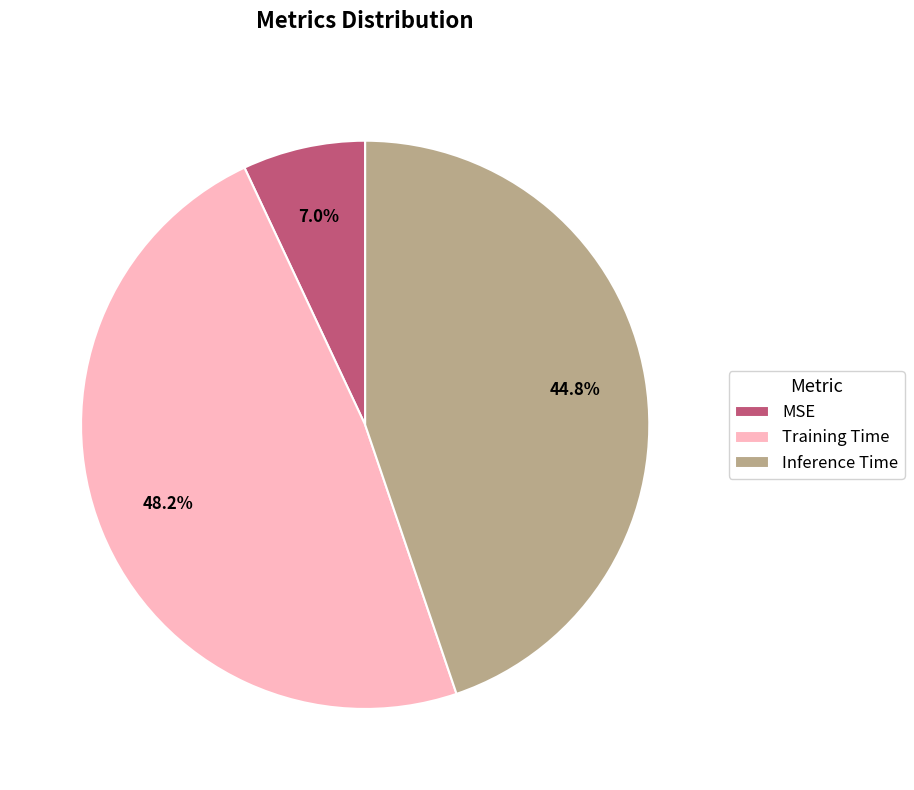

What portion of the pie excludes Training Time?

51.8%